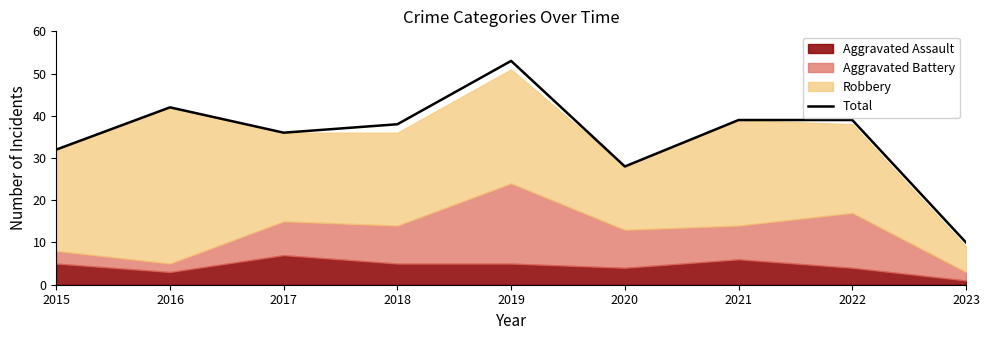

Which label corresponds to the largest value in the chart?

2019